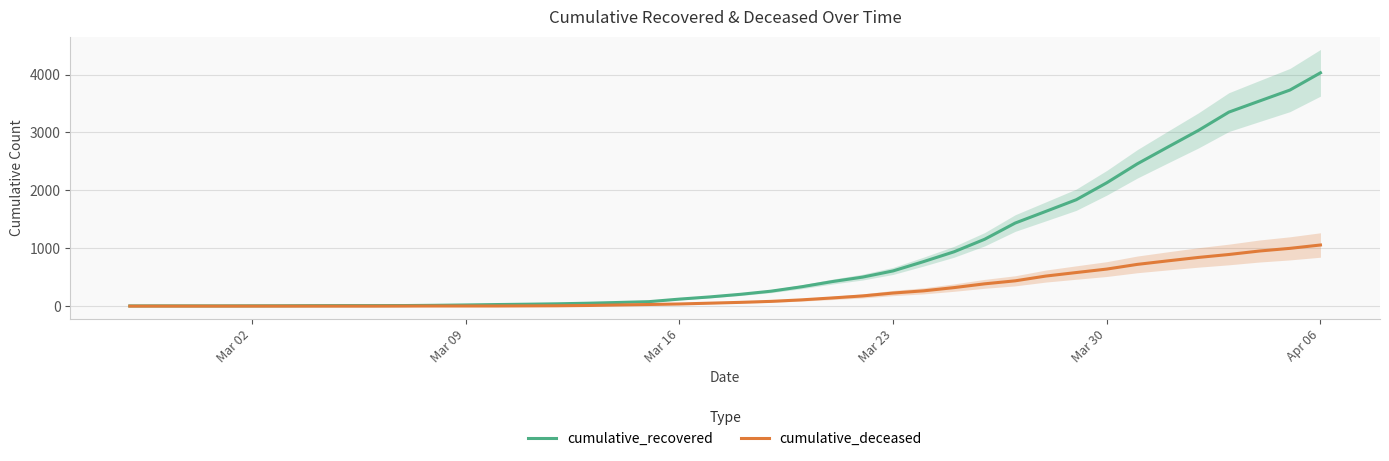

True or false: cumulative_recovered and cumulative_deceased intersect in this chart.

False